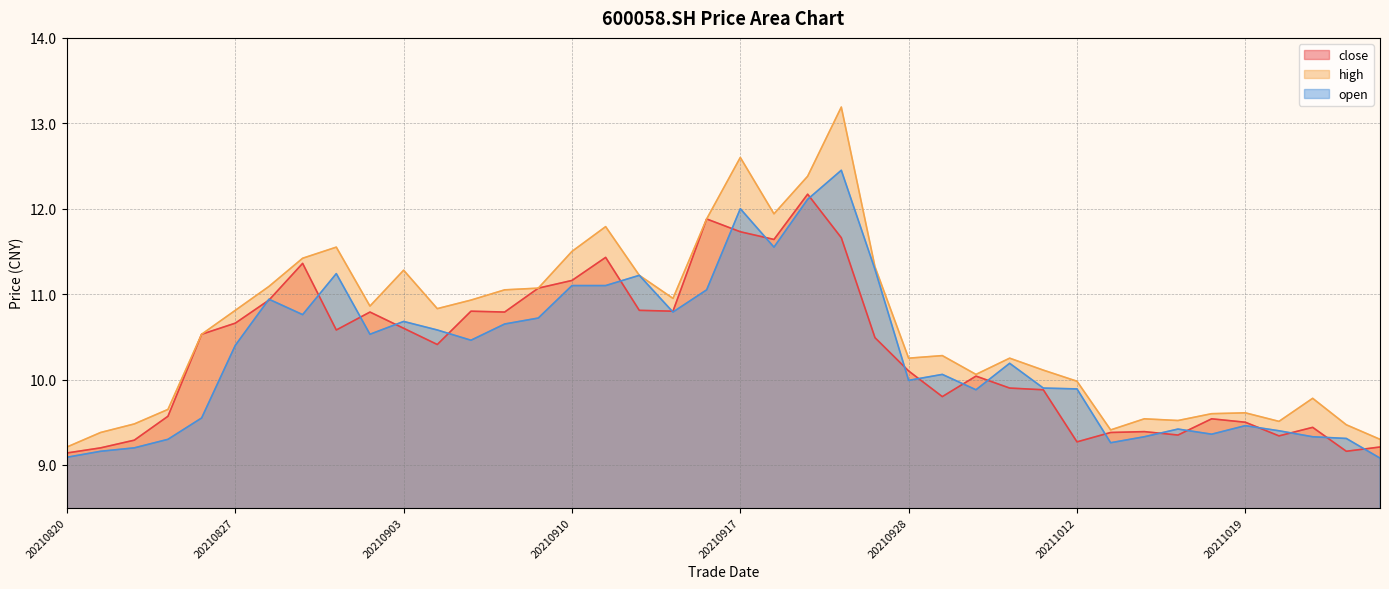

How many series are shown in this chart?

3